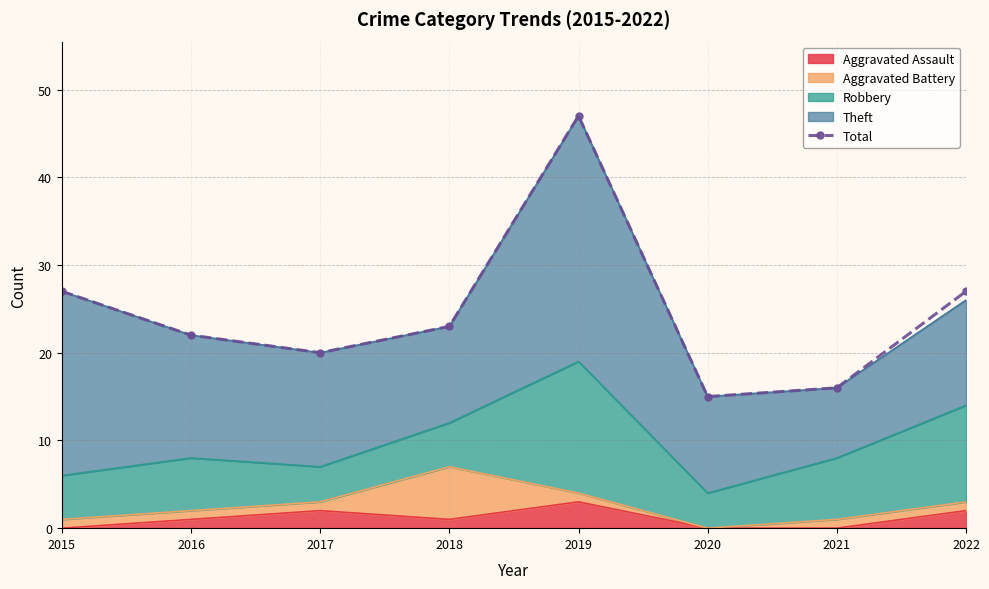

What is the difference between the values at 2019 and 2016?

25